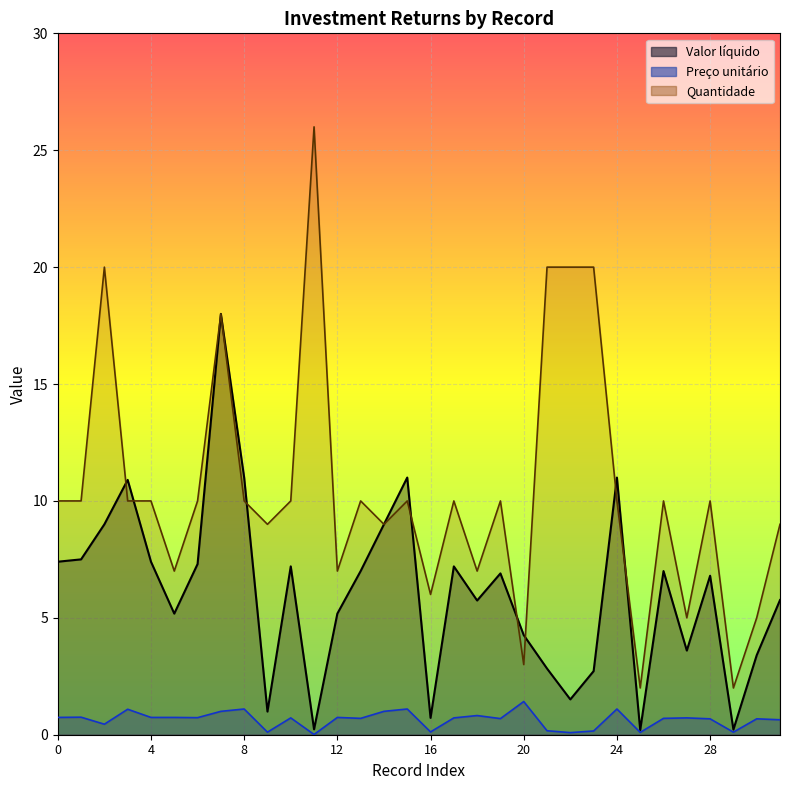

What is the value of the Preço unitário point at the 14th from the left?

0.7